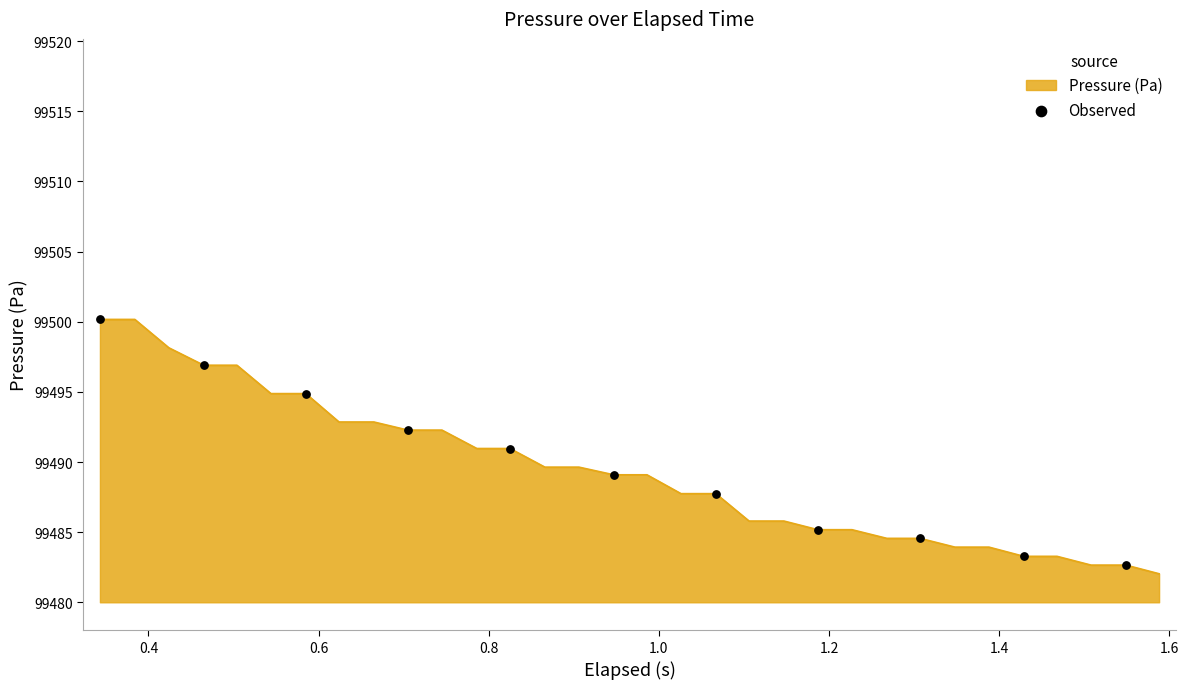

What is the difference between the maximum and minimum values?

18.1